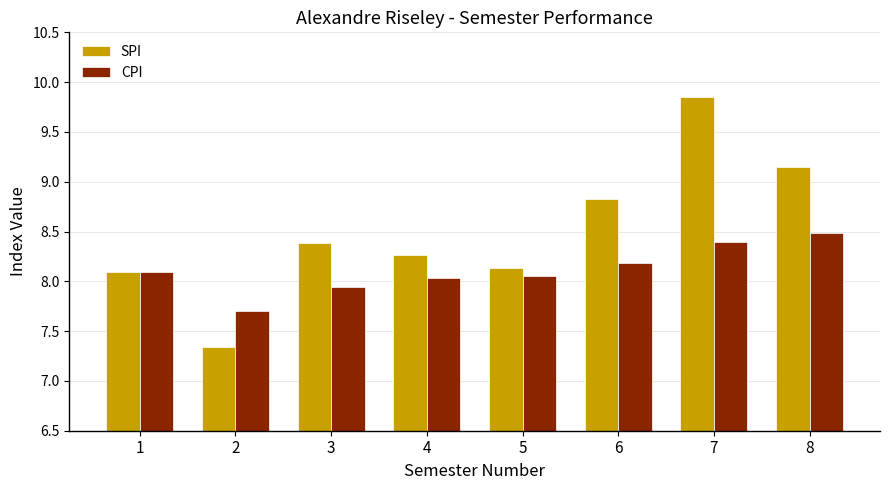

Where does the SPI series first go above 8?

1